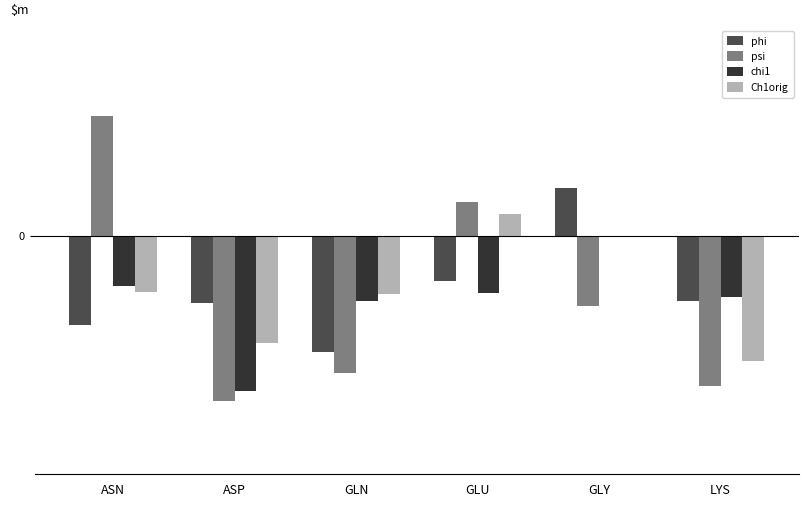

At which label is phi closest to -36?

GLU